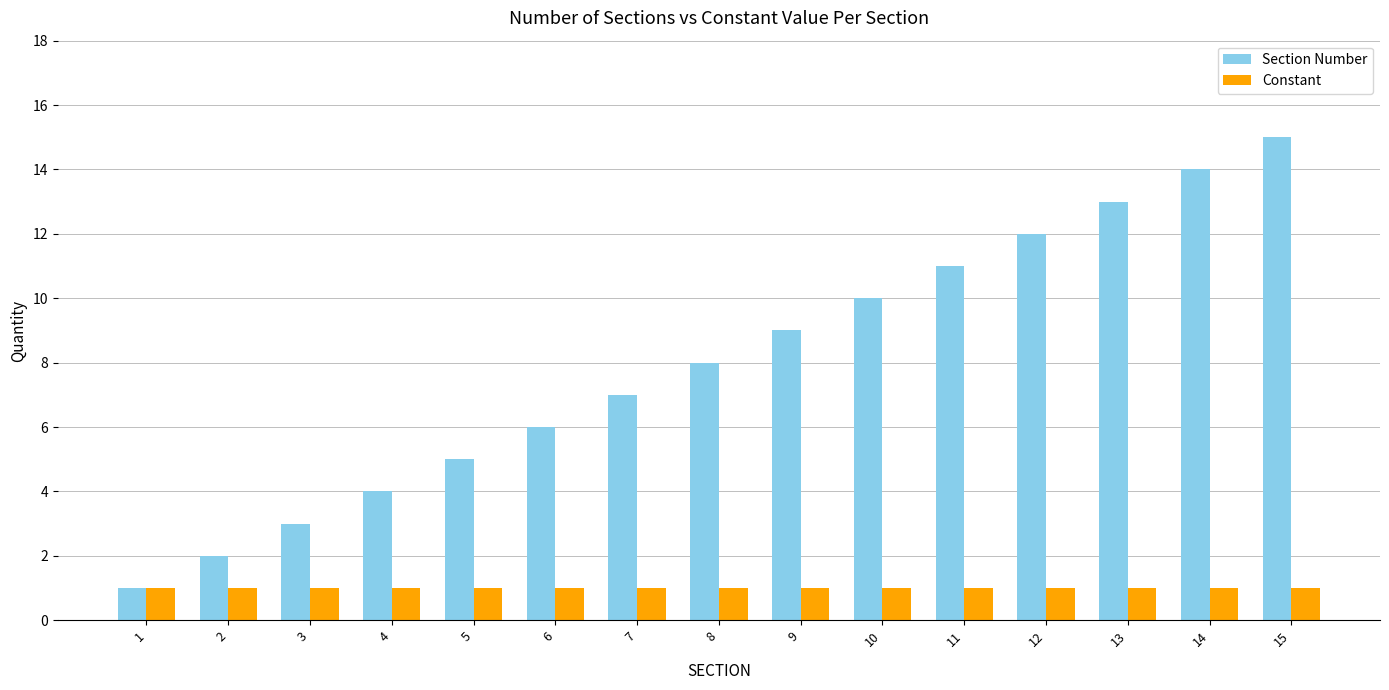

What is the lowest value of the Constant series?

1